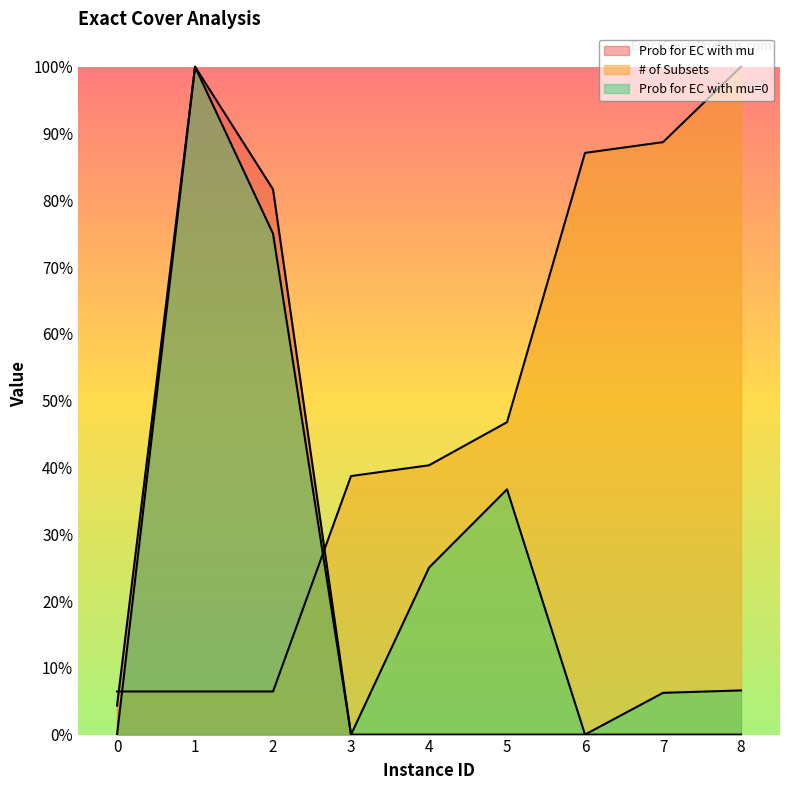

At how many categories does at least one series exceed 0?

9